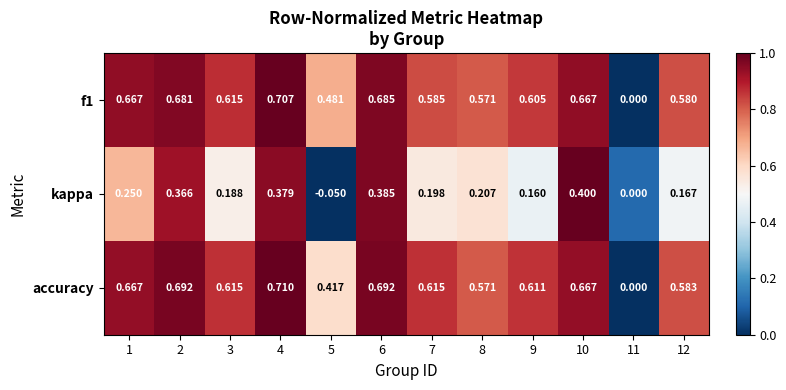

Which series has the widest spread of values?

accuracy